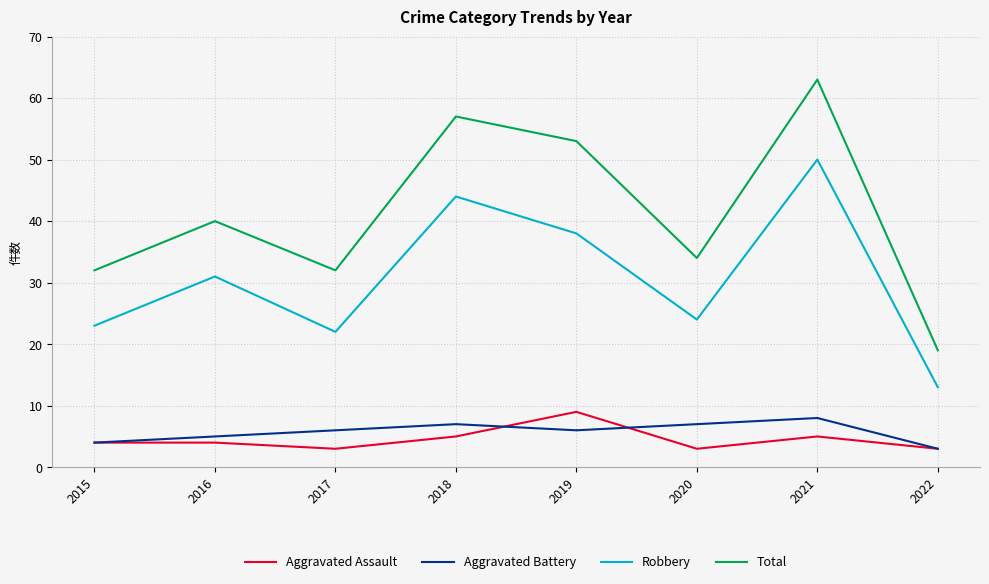

Which series changed the most between 2016 and 2018?

Total